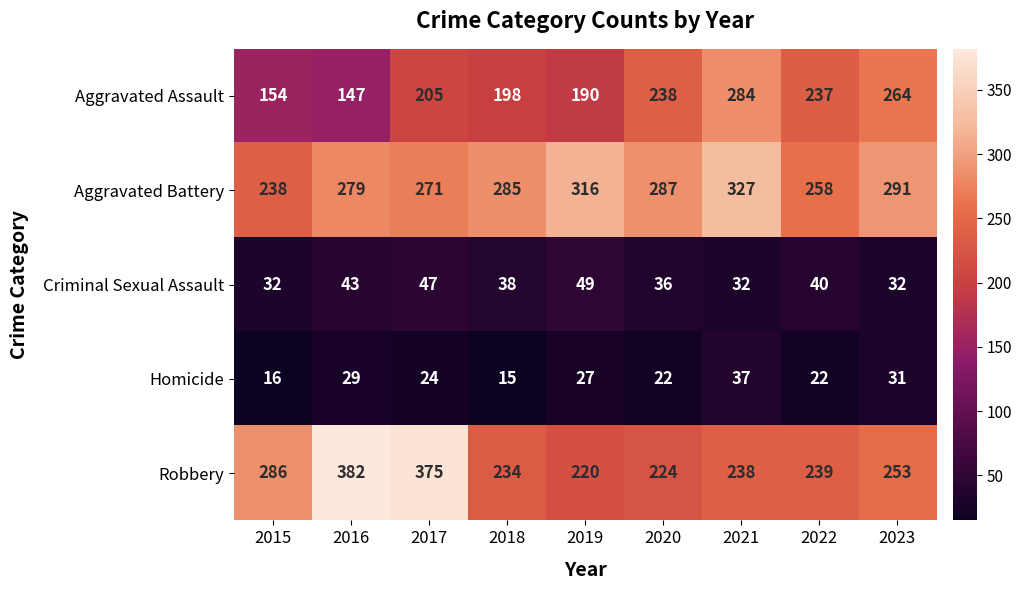

What is the difference between the maximum and minimum values in the Criminal Sexual Assault series?

17